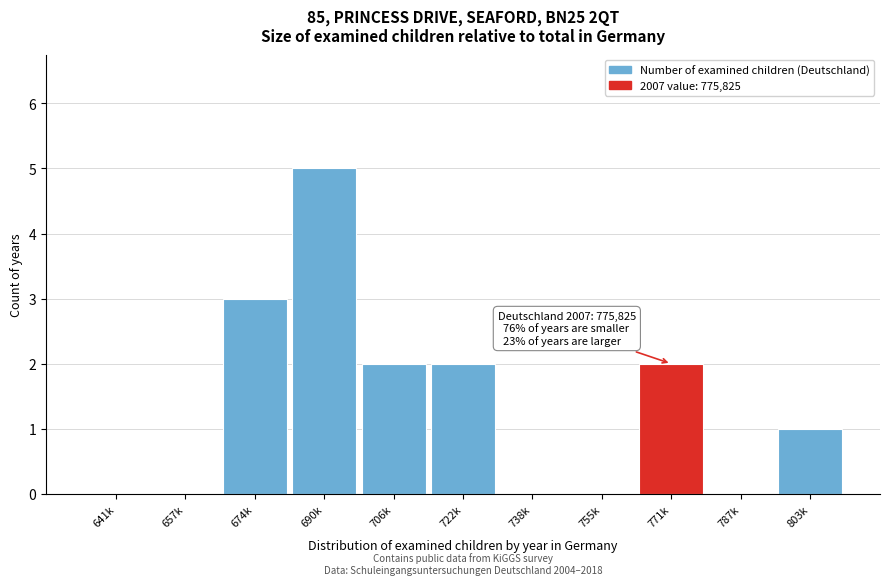

Reading left to right, transcribe all the data shown in this chart.

641k=0	657k=0	674k=3	690k=5	706k=2	722k=2	738k=0	755k=0	771k=2	787k=0	803k=1